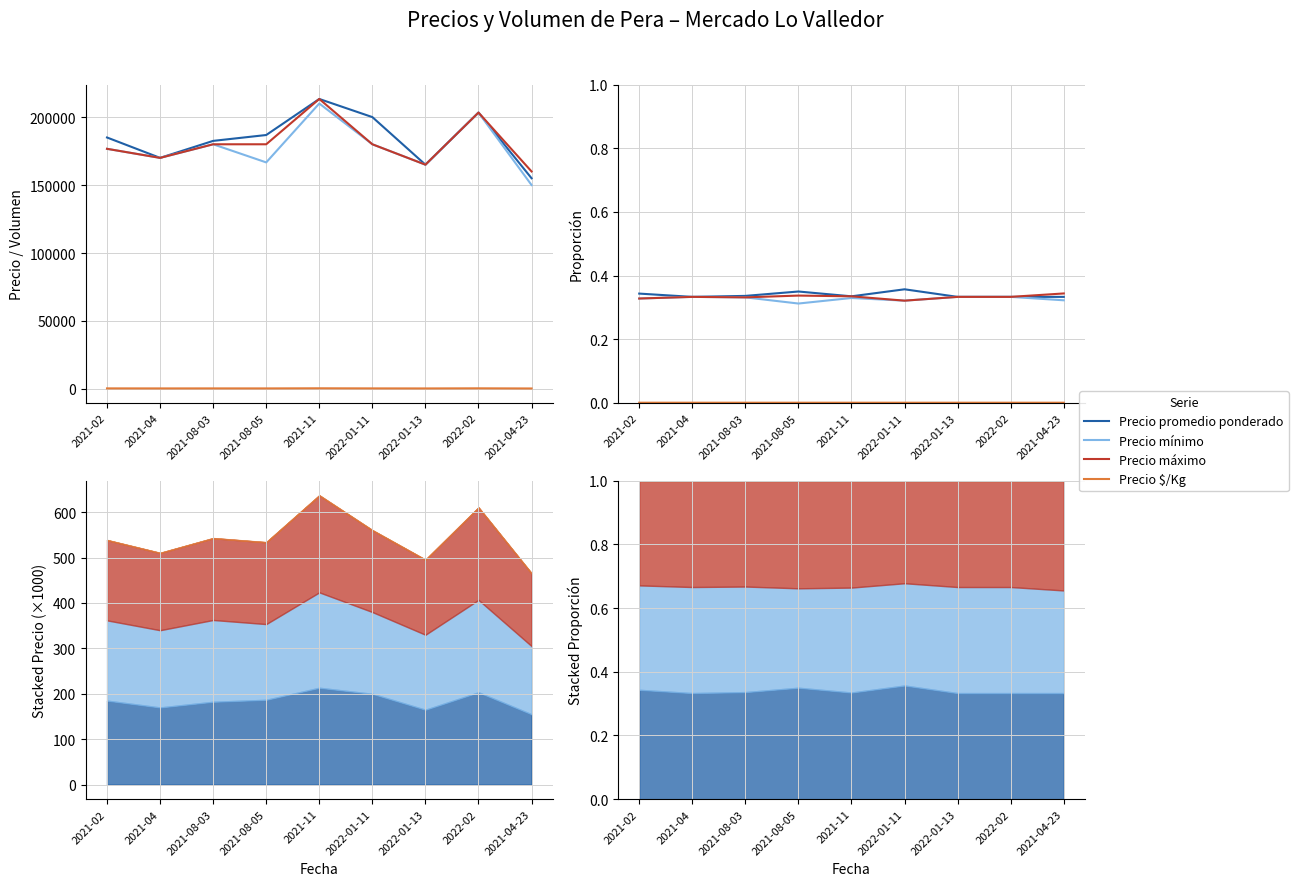

Rank the series by their maximum value, from highest to lowest.

Precio promedio ponderado, Precio máximo, Precio mínimo, Precio $/Kg